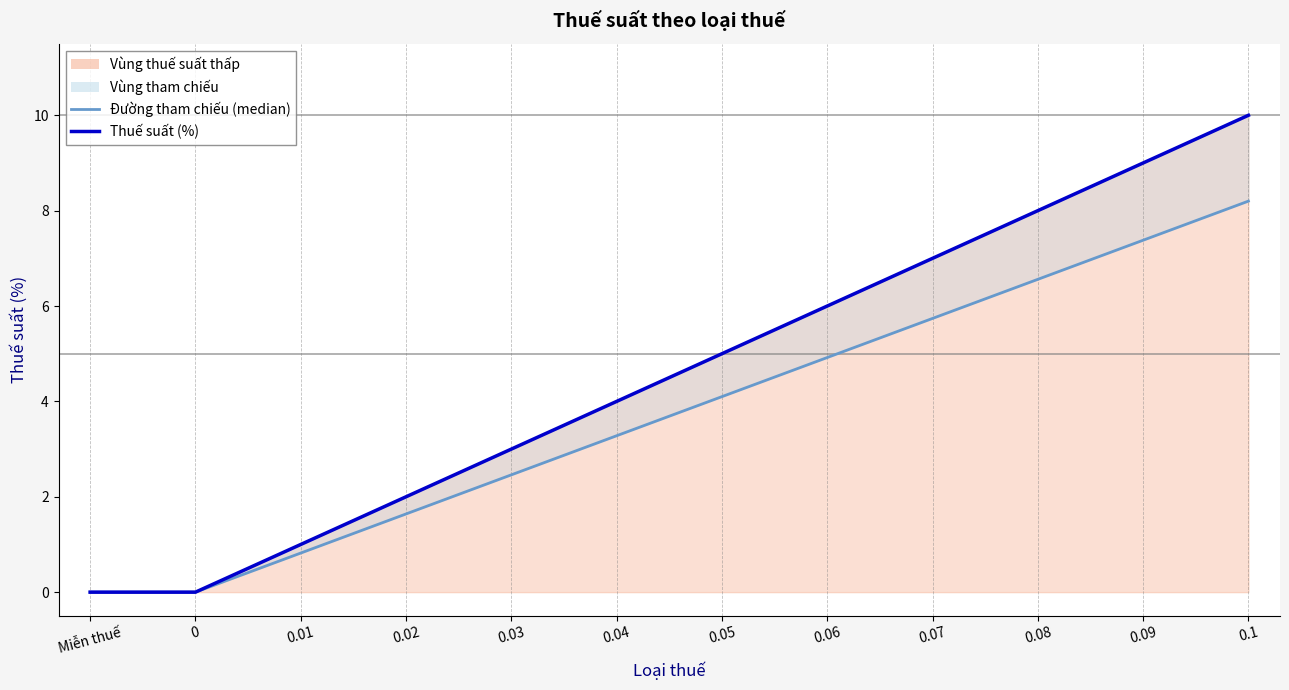

Reading right to left, what are all the values shown in this chart?

Thuế suất (%): 0.1=10.0	0.09=9.0	0.08=8.0	0.07=7.0	0.06=6.0	0.05=5.0	0.04=4.0	0.03=3.0	0.02=2.0	0.01=1.0	0=0.0	Miễn thuế=0.0
Đường tham chiếu (median): 0.1=8.2	0.09=7.4	0.08=6.6	0.07=5.7	0.06=4.9	0.05=4.1	0.04=3.3	0.03=2.5	0.02=1.6	0.01=0.8	0=0.0	Miễn thuế=0.0